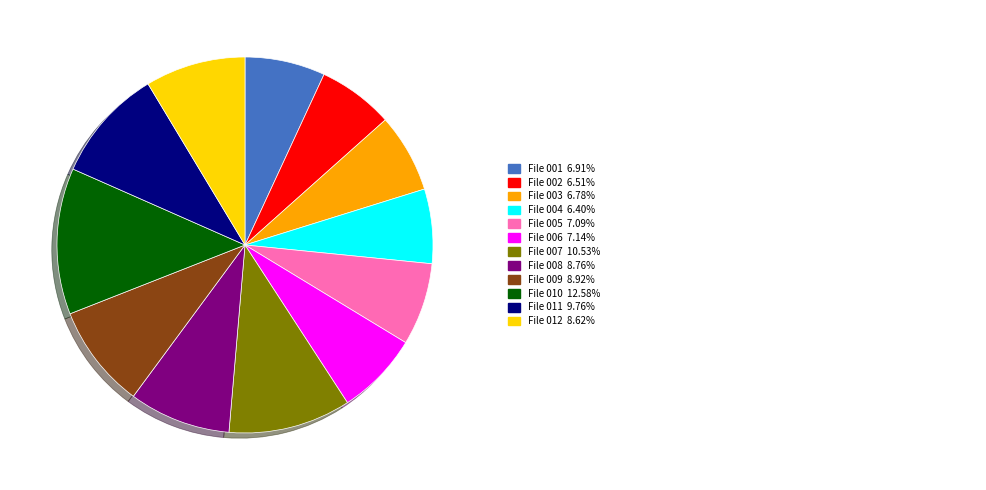

Is there any slice that represents more than half of the pie?

No